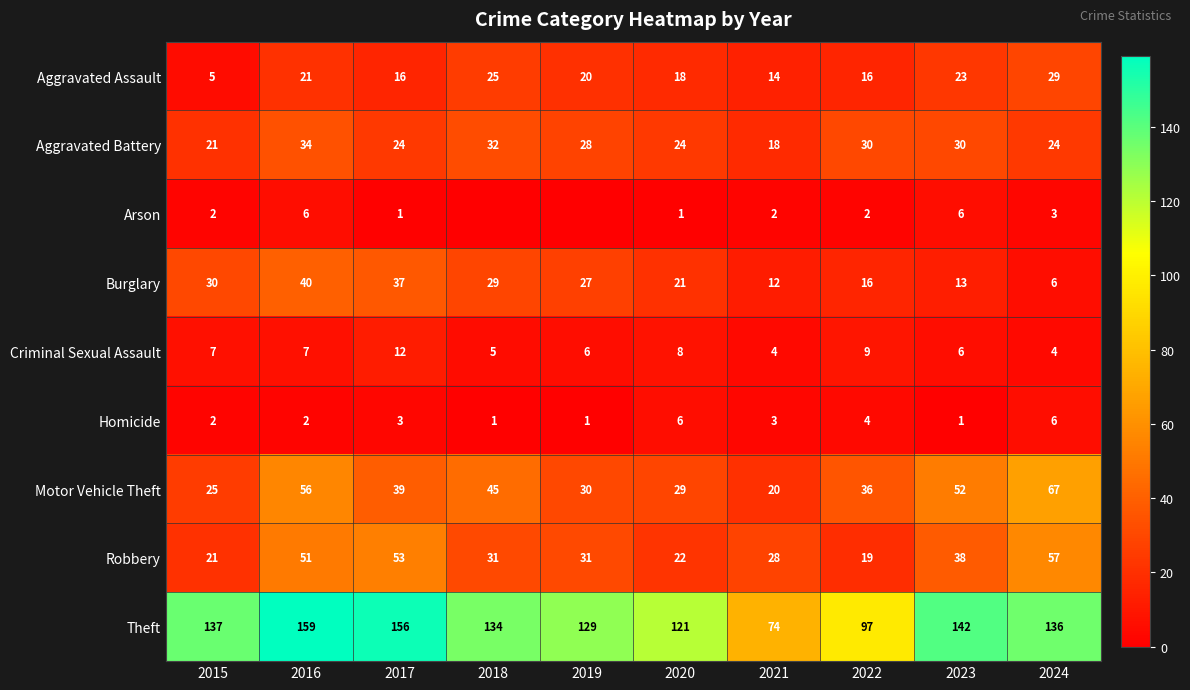

Where does the Aggravated Battery series first go above 28?

2016